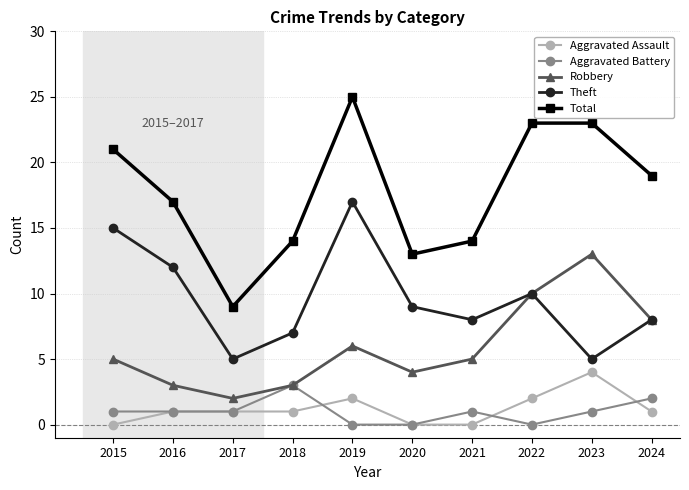

Between 2017 and 2019, which series saw the biggest shift?

Total